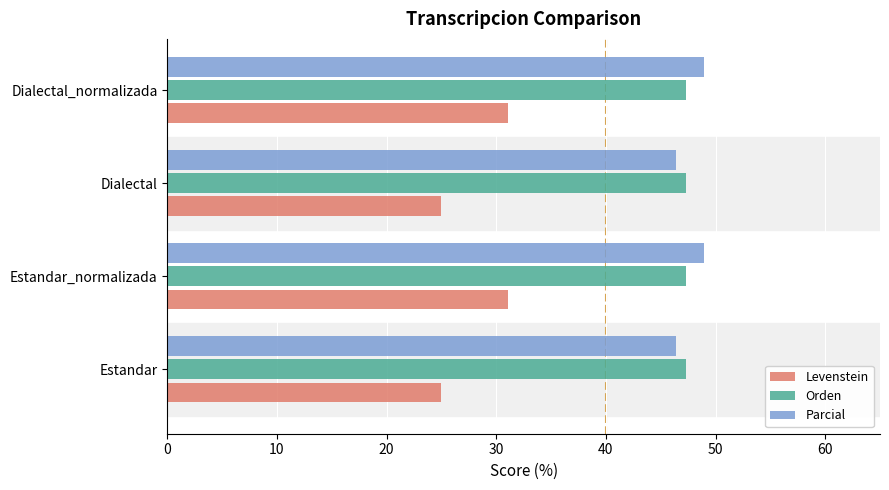

At how many categories does at least one series exceed 44?

4